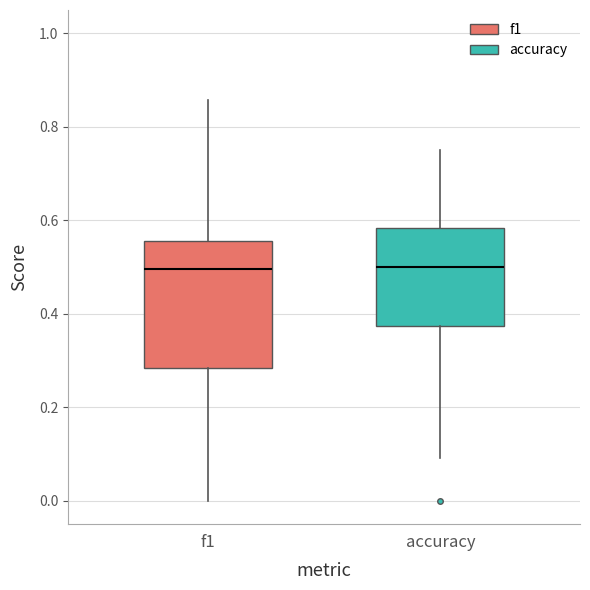

Reading left to right, read every box against the y-axis: the position of its median line, the range the box covers, and the ends of its whiskers. The values are not printed on the chart, so give them approximately, as read against the axis.

f1: median 0.50, box 0.28 to 0.56, whiskers 0.00 to 0.86
accuracy: median 0.50, box 0.38 to 0.58, whiskers 0.10 to 0.76